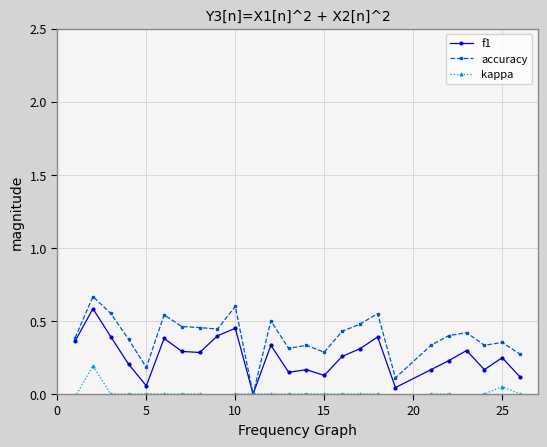

List the series in order of their peak value, lowest first.

kappa, f1, accuracy